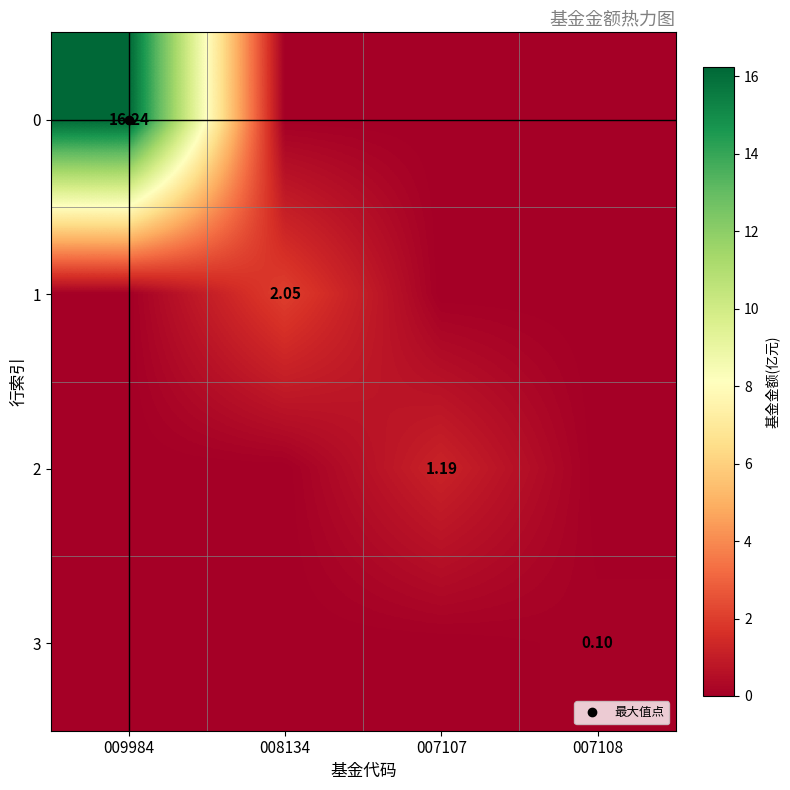

At which label does 2 reach its peak?

007107